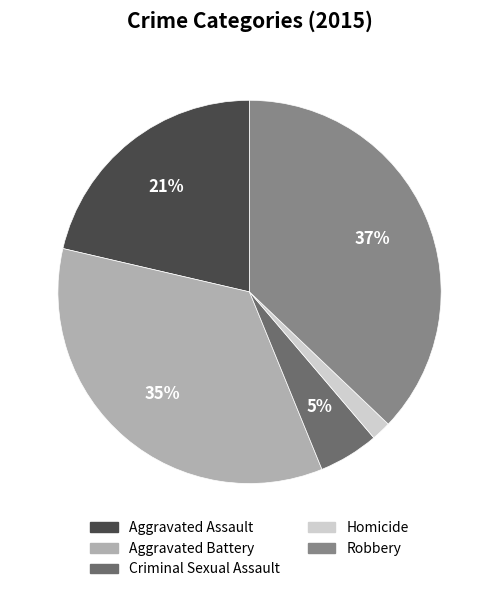

What percentage is the Homicide slice, to the nearest percent?

2%